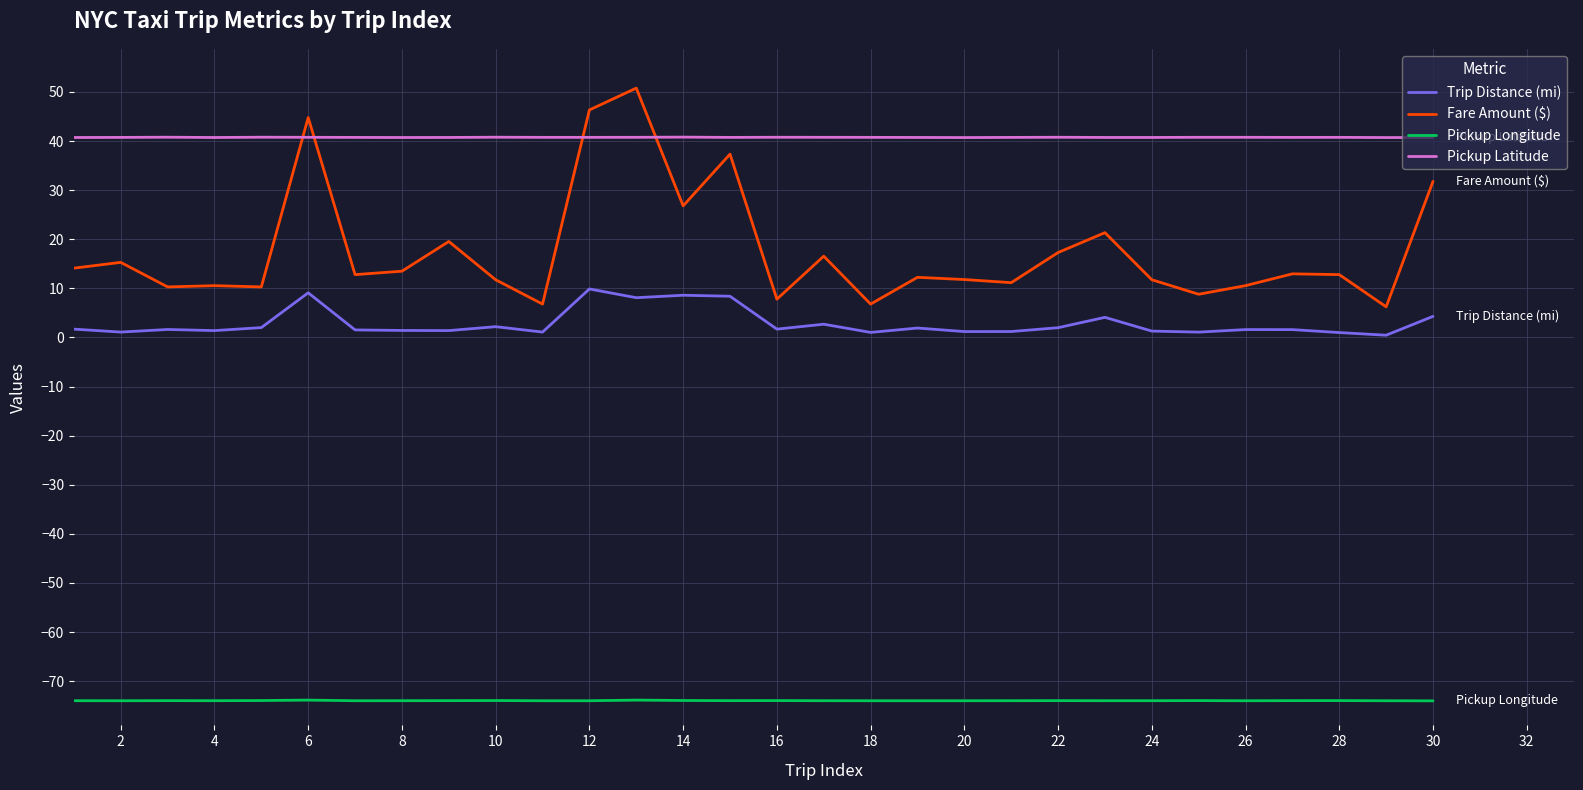

True or false: Fare Amount ($) and Pickup Longitude intersect in this chart.

False